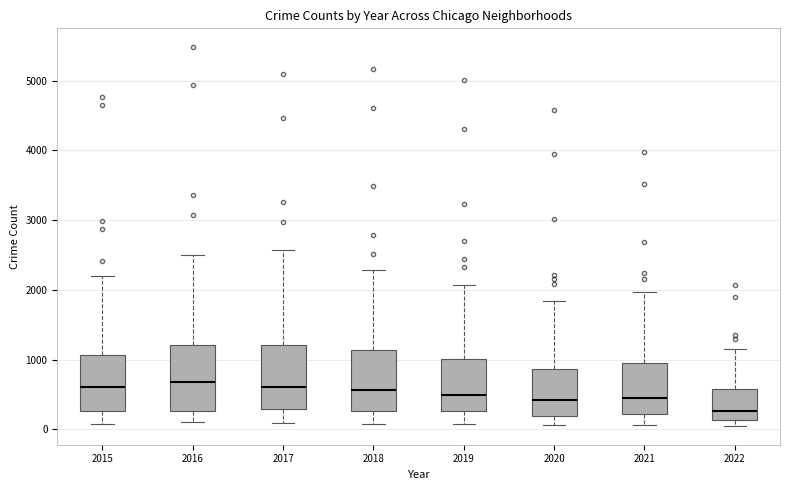

Reading left to right, transcribe this box plot: for each box, give where its median line is, the range the box spans, and where its two whiskers end, as read against the y-axis. The values are not printed on the chart, so give them approximately, as read against the axis.

2015: median 600, box 300 to 1100, whiskers 100 to 2200
2016: median 700, box 300 to 1200, whiskers 100 to 2500
2017: median 600, box 300 to 1200, whiskers 100 to 2600
2018: median 600, box 300 to 1100, whiskers 100 to 2300
2019: median 500, box 300 to 1000, whiskers 100 to 2100
2020: median 400, box 200 to 900, whiskers 100 to 1800
2021: median 500, box 200 to 1000, whiskers 100 to 2000
2022: median 300, box 100 to 600, whiskers 0 to 1200